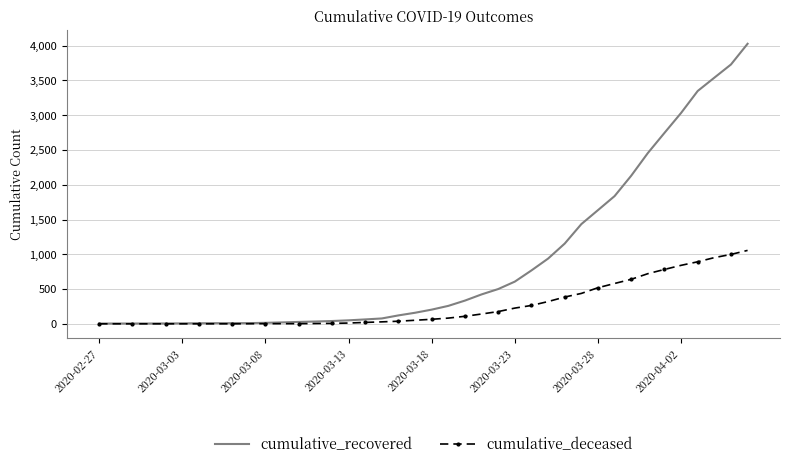

Which series has the largest total across all categories?

cumulative_recovered